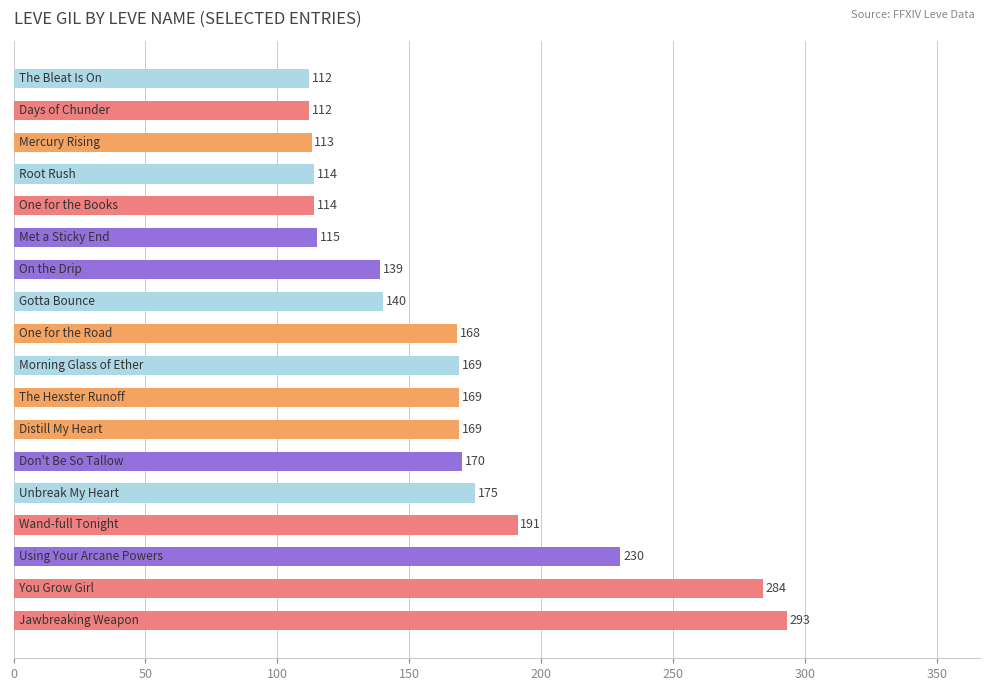

Reading bottom to top, extract all data points from this chart.

293	284	230	191	175	170	169	169	169	168	140	139	115	114	114	113	112	112